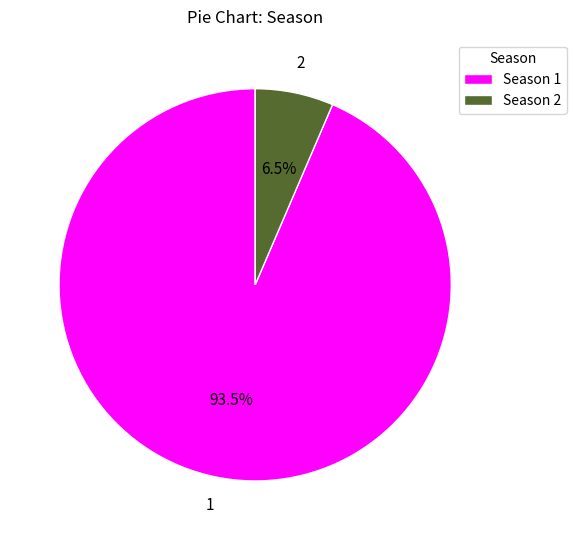

How much of the chart is everything except Season 2?

93.5%